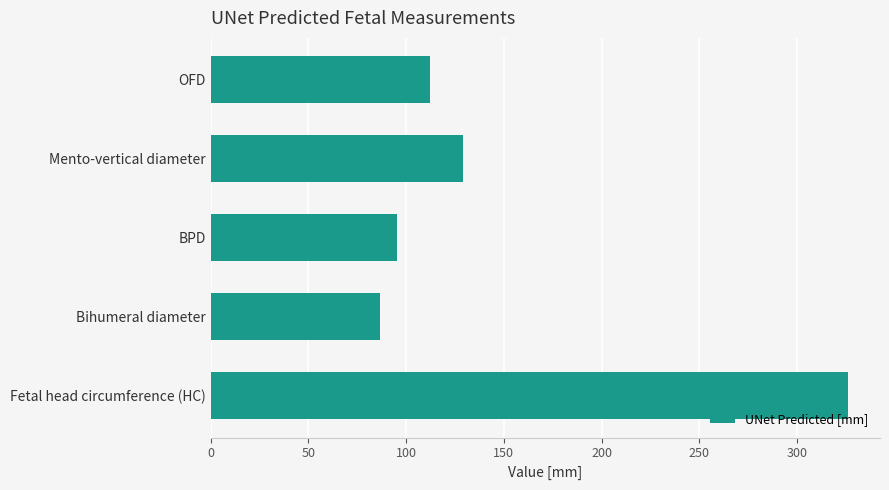

What is the change in value from Mento-vertical diameter to Bihumeral diameter?

-42.8